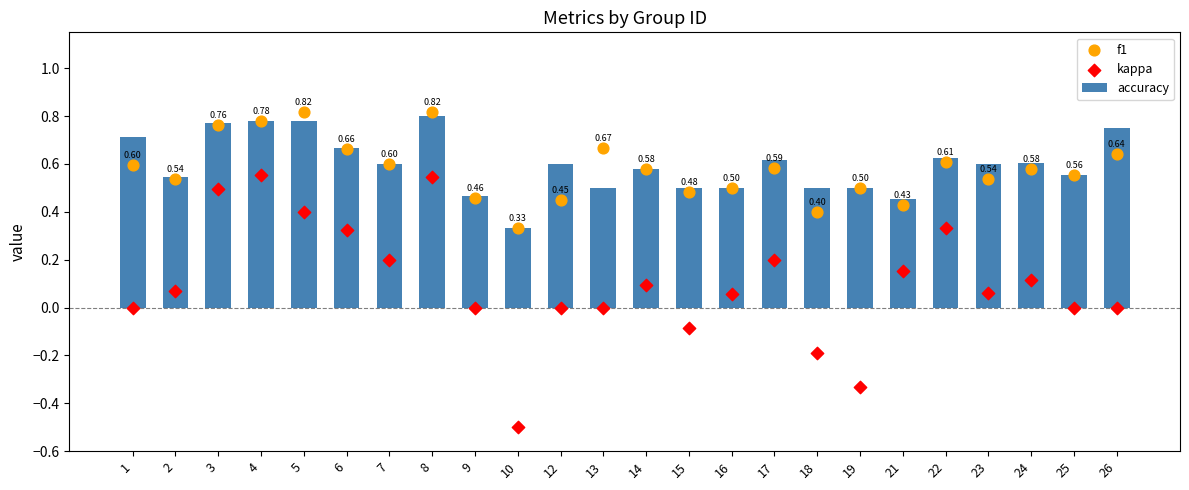

Is the value of f1 at 15 greater than the value of kappa at 12?

Yes